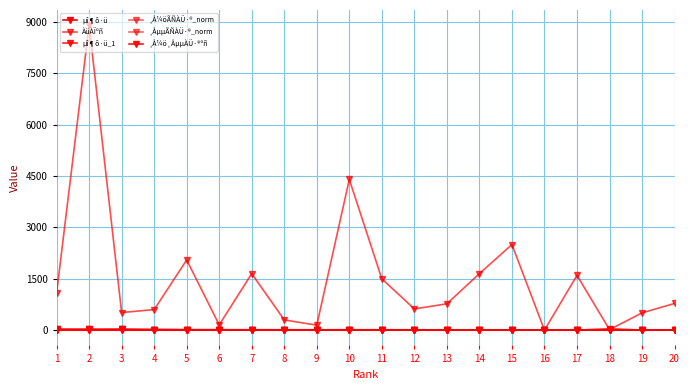

In µî¶ô·ü_1, how many points are lower than both neighbors (excluding endpoints)?

4